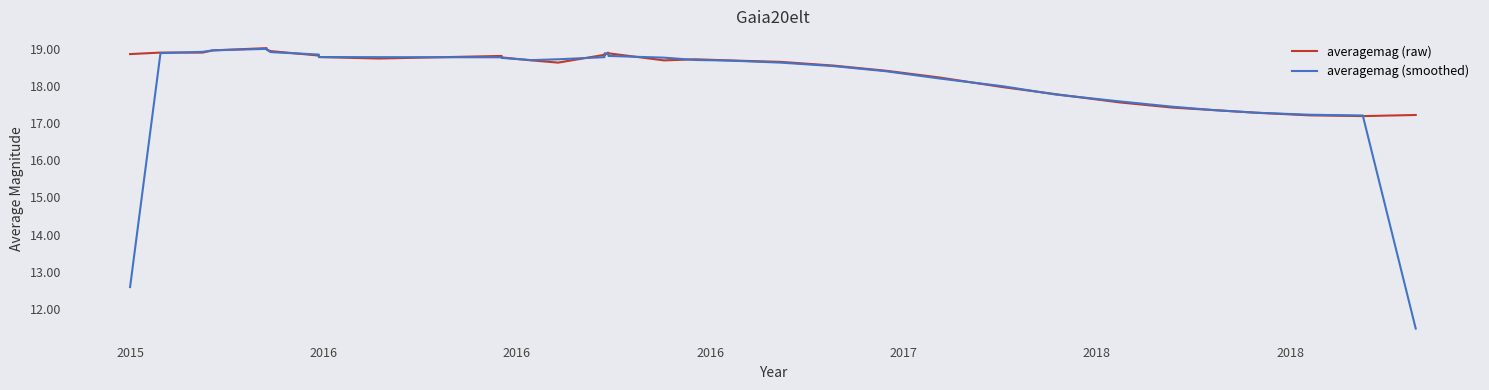

What is the difference between the maximum and second lowest values in the averagemag (smoothed) series?

6.4